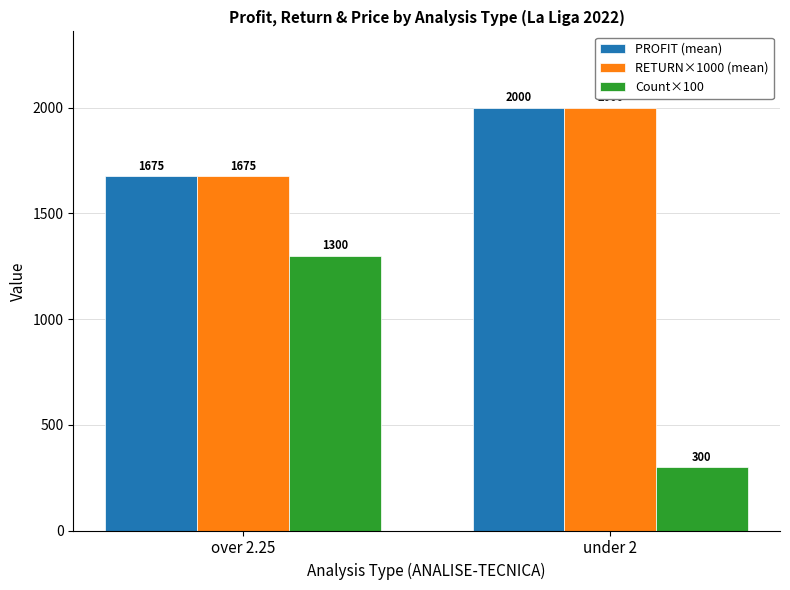

What is the lowest value of the RETURN×1000 (mean) series?

1674.6